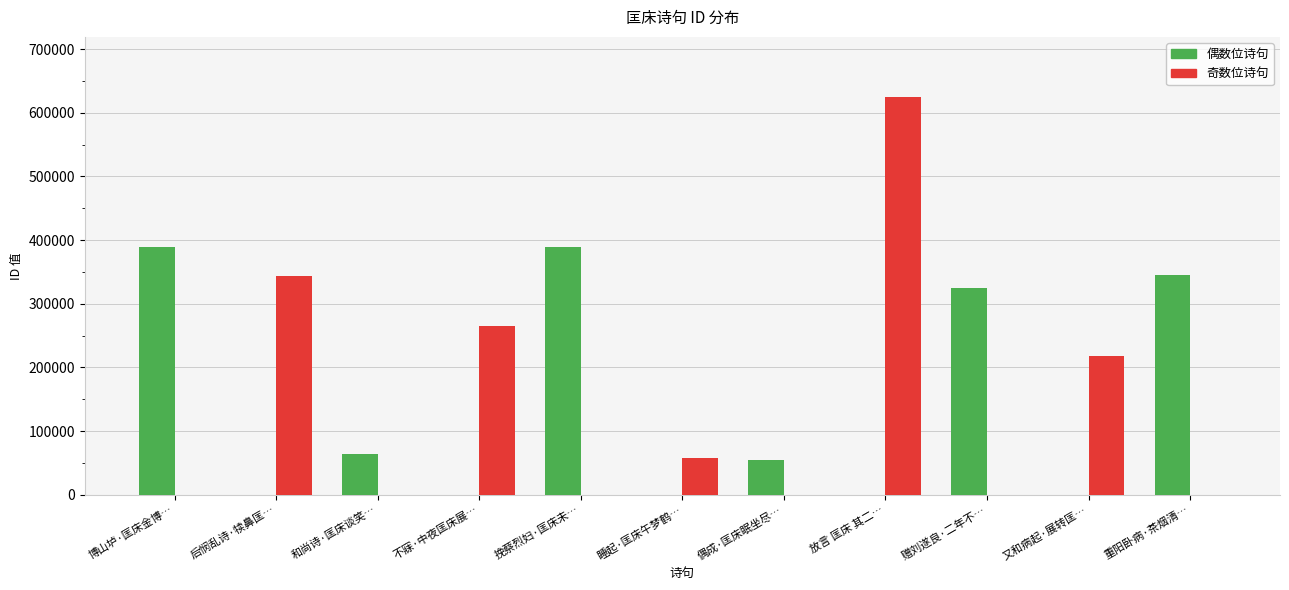

Reading left to right, list all the values displayed in this chart.

388982	343064	64652	265121	388759	57282	54709	625455	324106	217348	344520